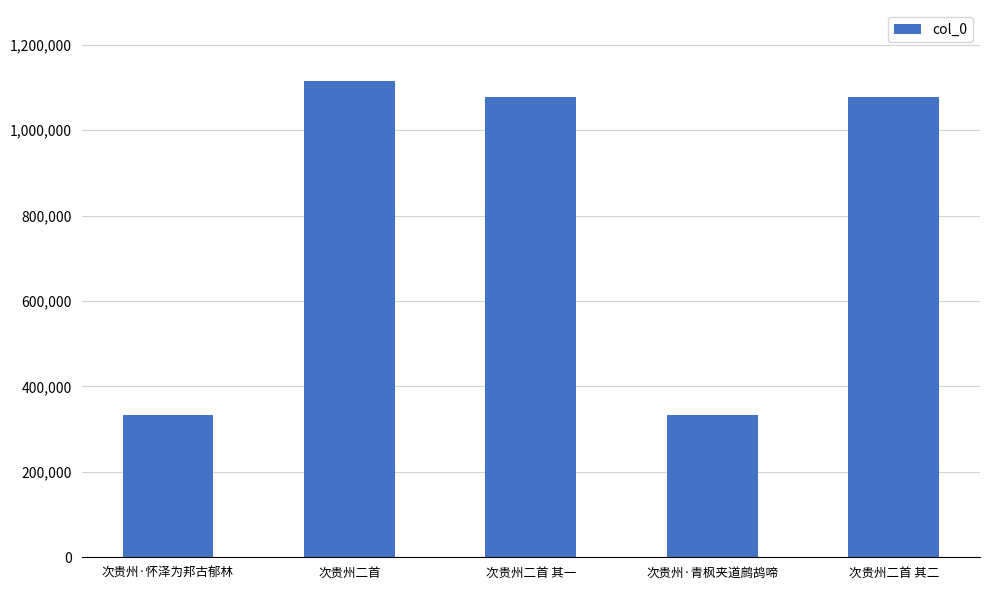

At which label is the value closest to 723668?

次贵州二首 其一